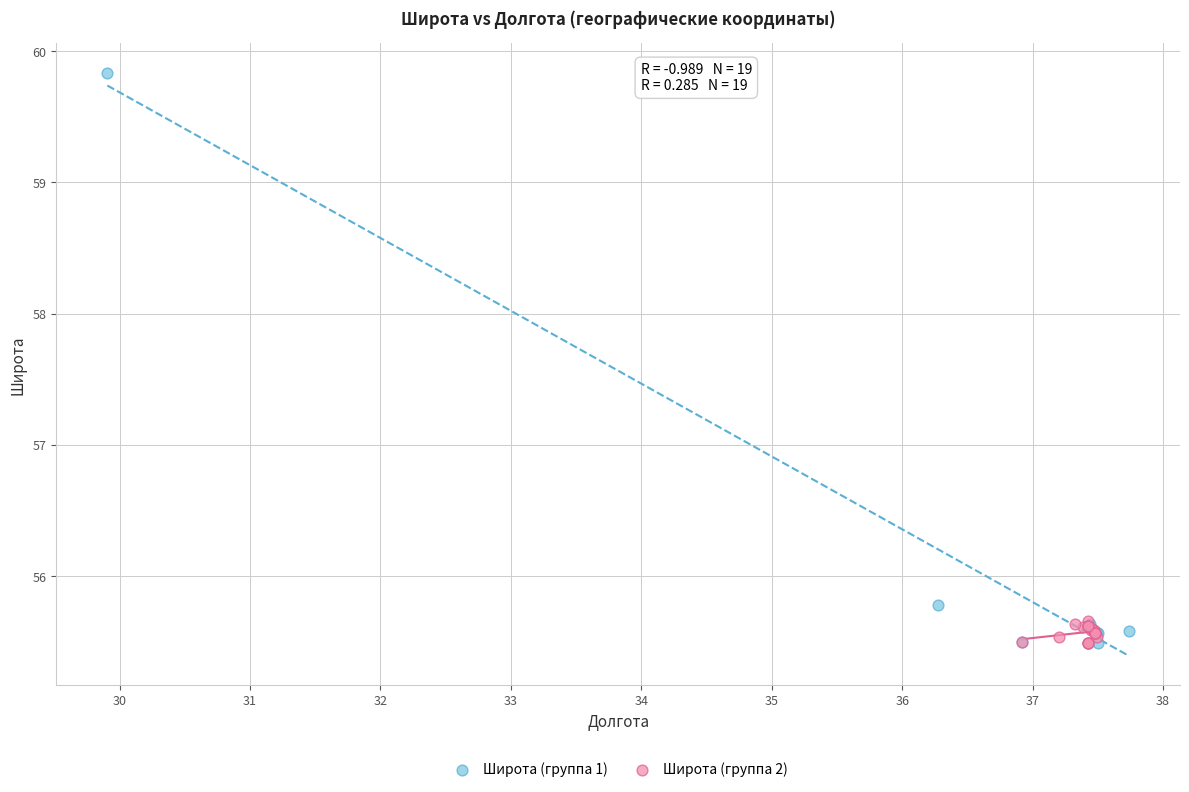

What are all the series names shown in the legend?

Широта (группа 1), Широта (группа 2)